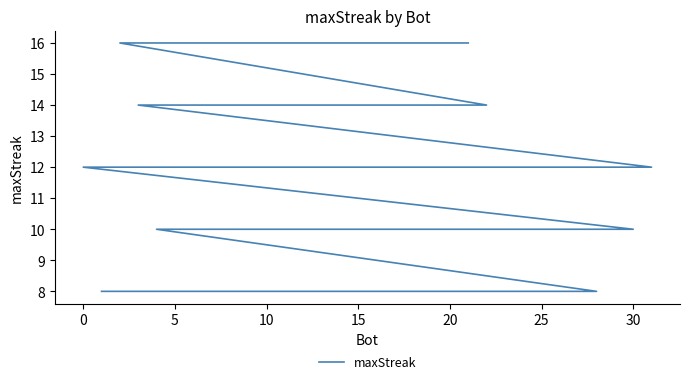

True or false: the data shows 10 at 30.

True